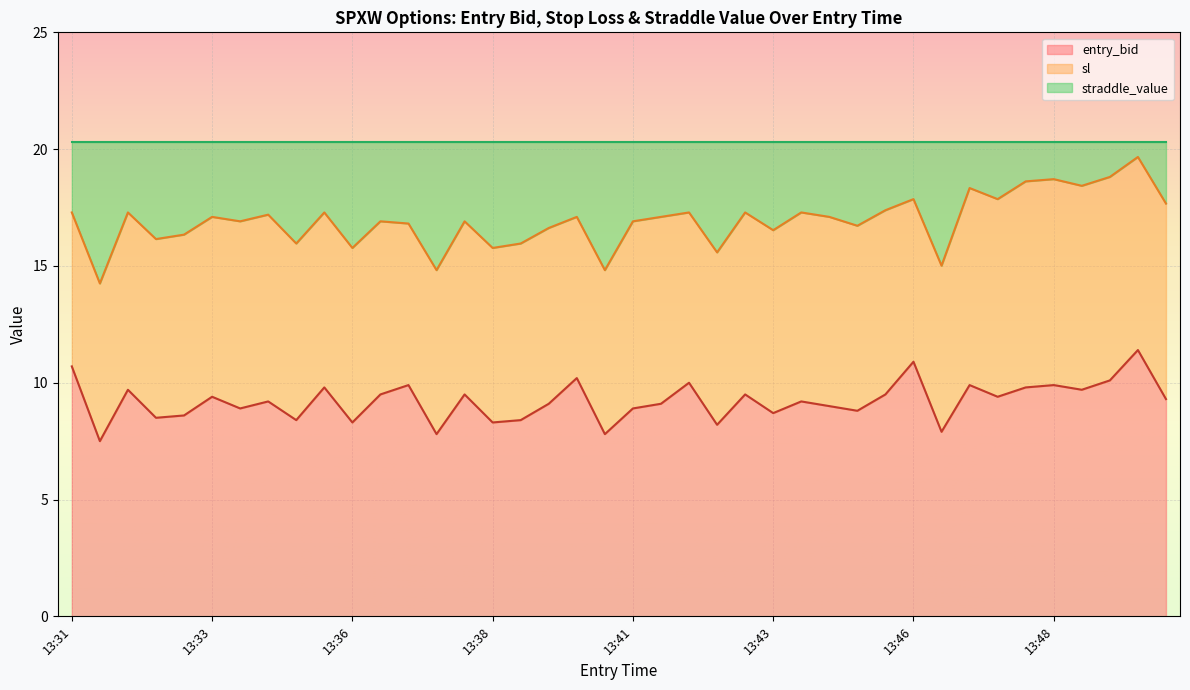

What is the minimum value for entry_bid?

7.5